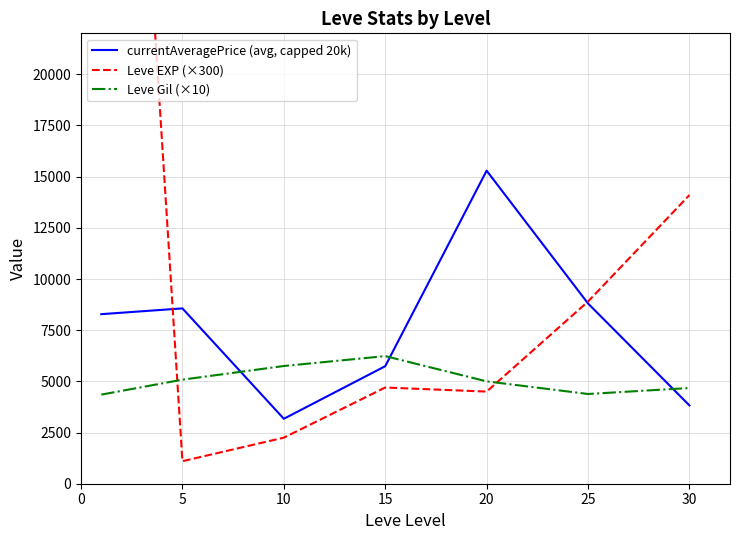

What is the value of the currentAveragePrice (avg, capped 20k) point at the 3rd from the left?

3172.2